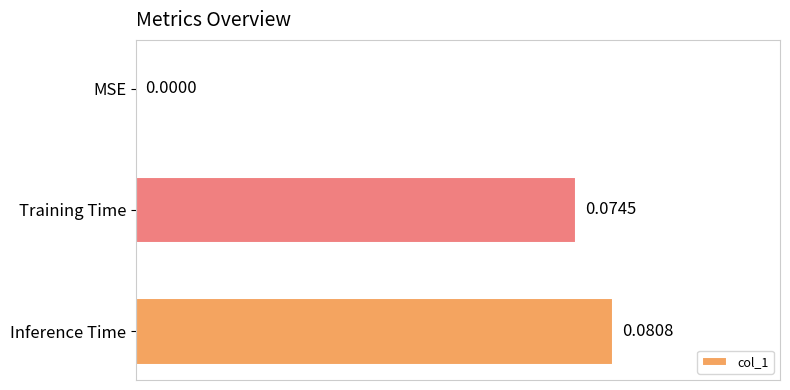

At which label is the value closest to 0?

MSE